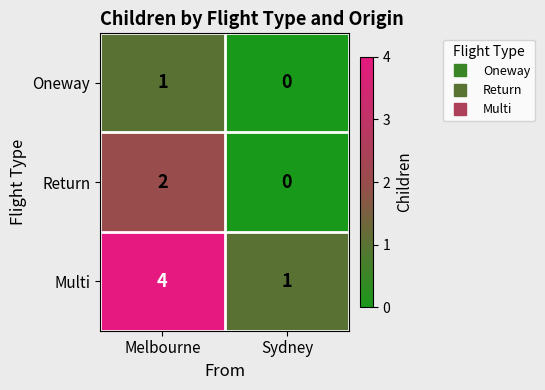

What is the sum of the Multi values at Melbourne and Sydney?

5